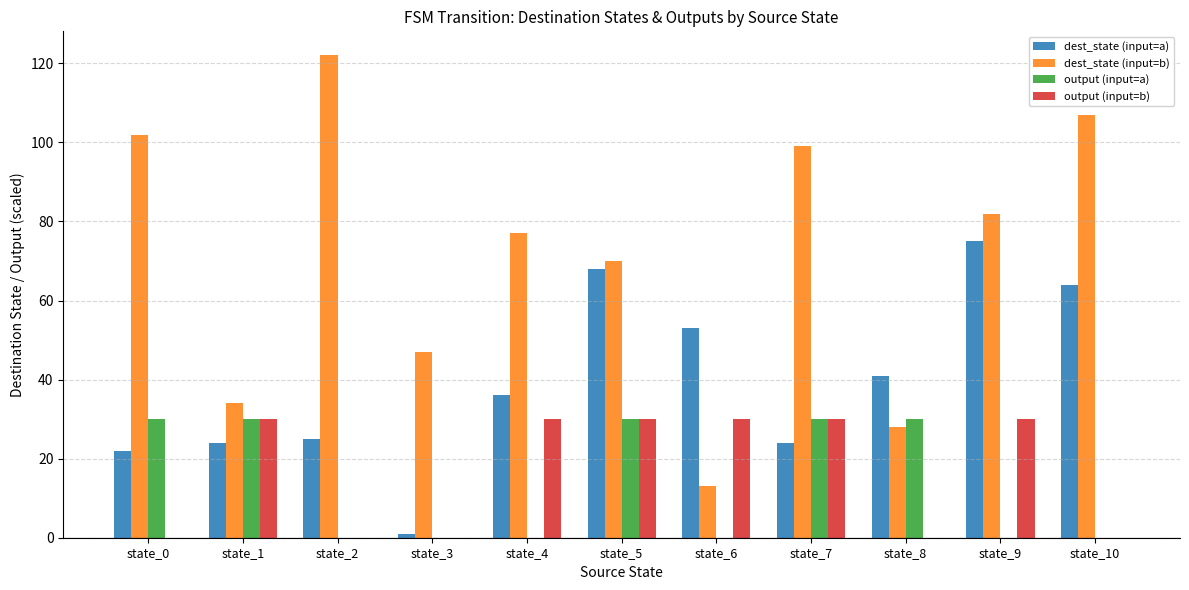

Is the value of output (input=b) at state_4 greater than the value of output (input=a) at state_10?

Yes